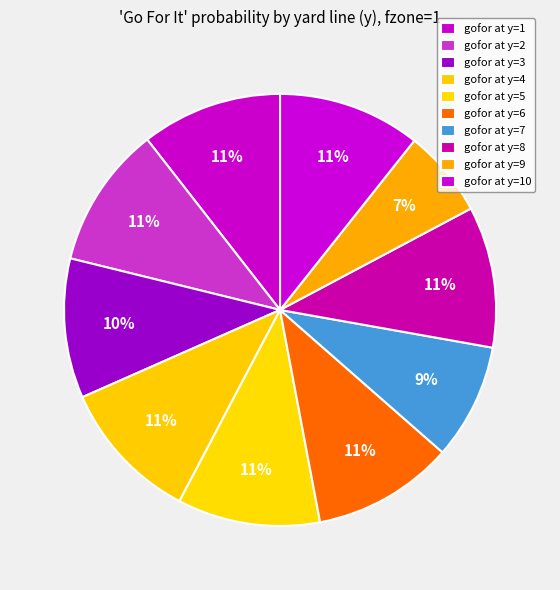

Which category has the smallest portion of the pie?

y=9